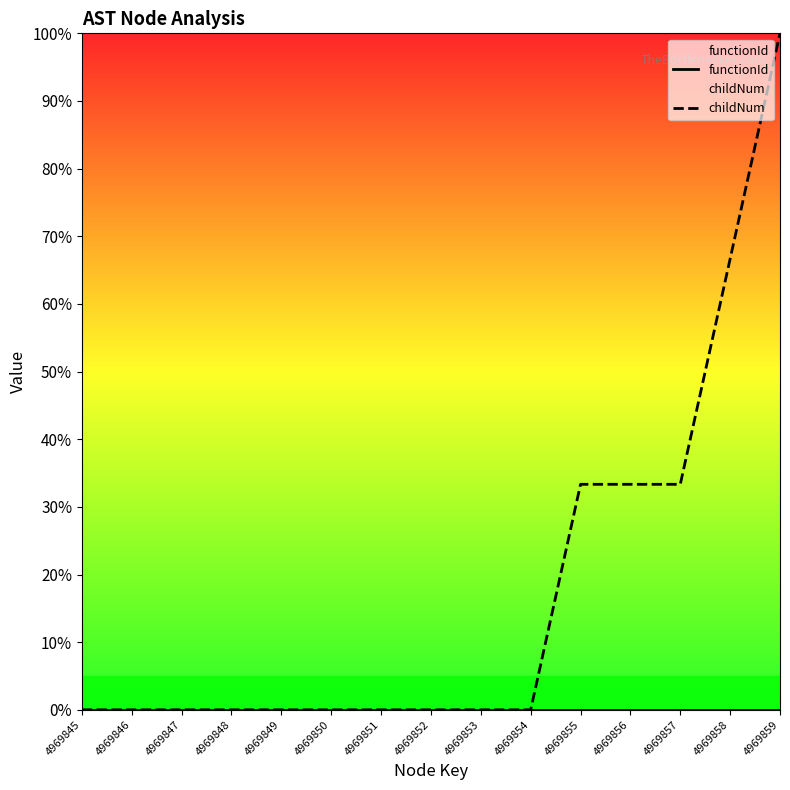

True or false: functionId and childNum intersect in this chart.

False